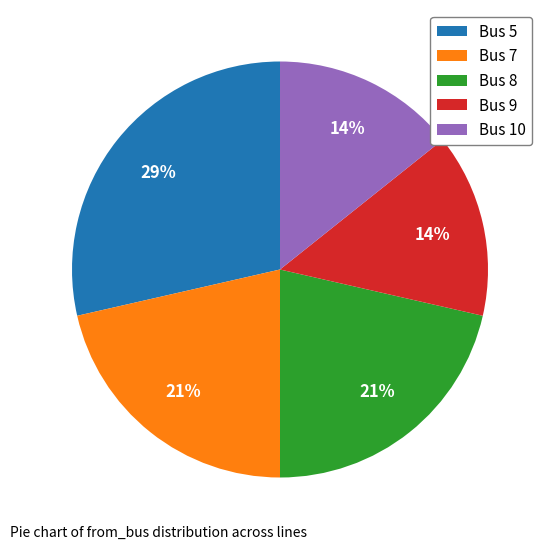

What is the largest slice in the pie chart?

Bus 5